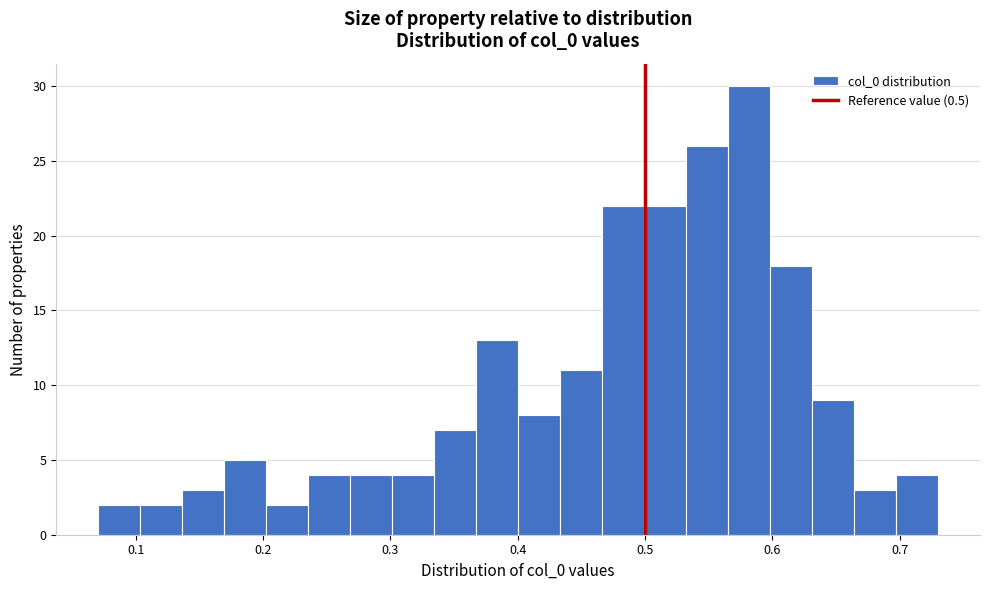

Read against the x-axis, roughly where is the centre of the tallest bar?

0.58